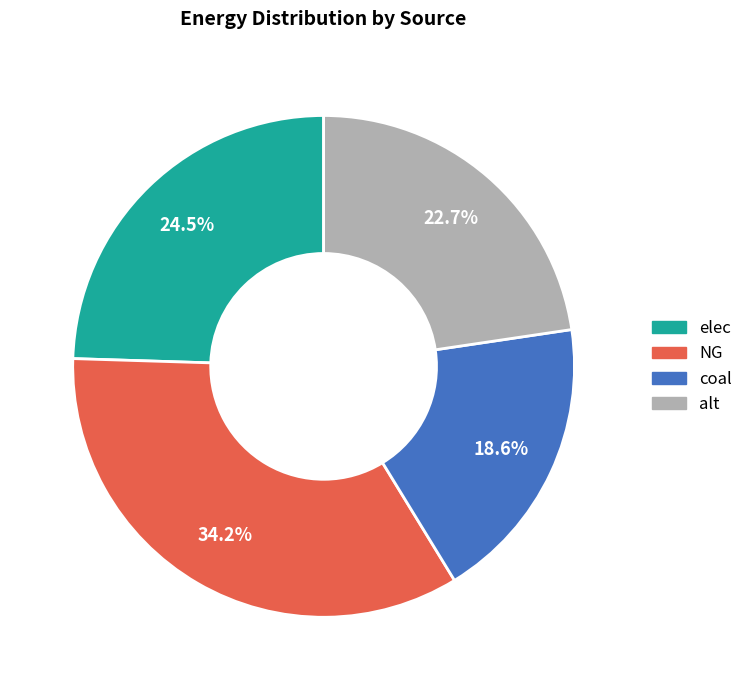

How many segments does this pie chart have?

4